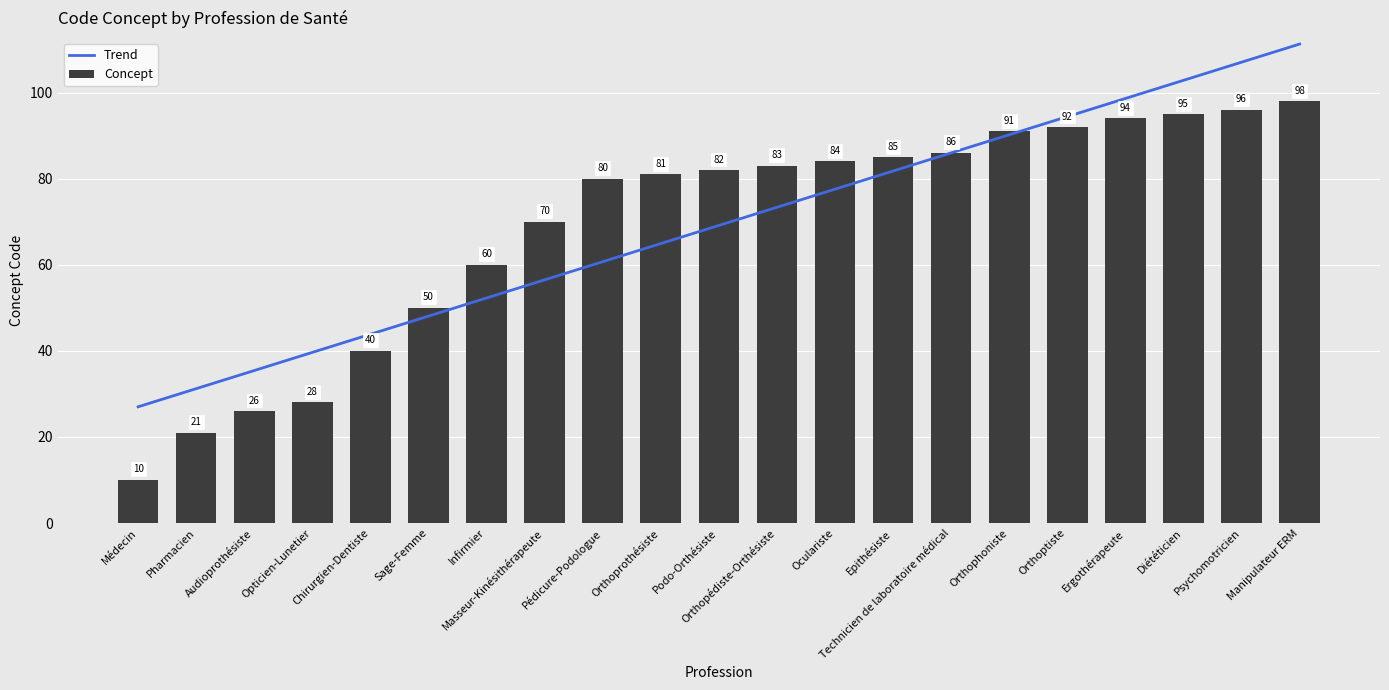

What is the value of the Trend bar at the 4th from the left?

39.6